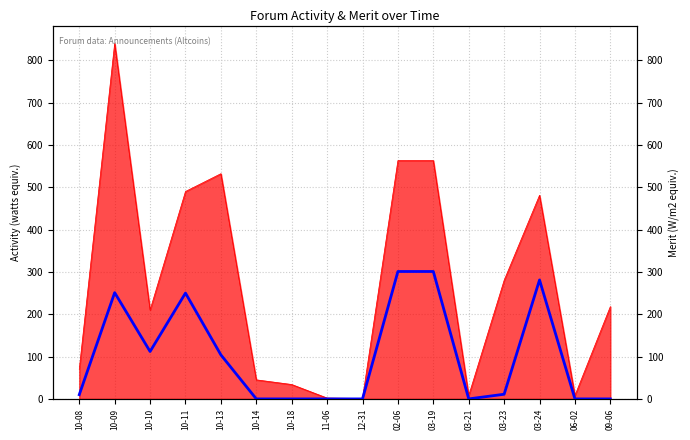

What is the label of the 12th point from the right?

10-13